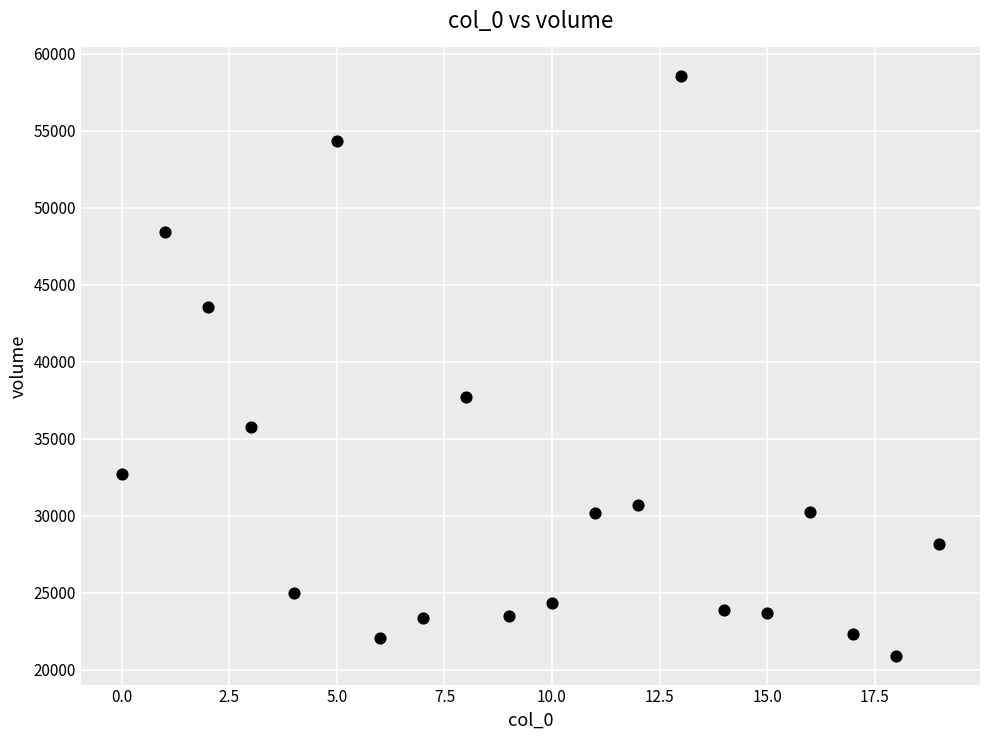

What Y value in the scatter plot is closest to 39718?

37684.0